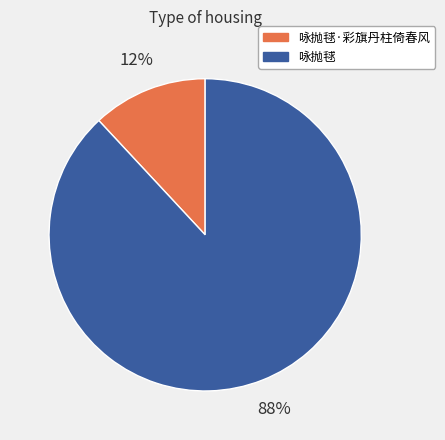

Which has a higher value, 咏抛毬 or 咏抛毬·彩旗丹柱倚春风?

咏抛毬